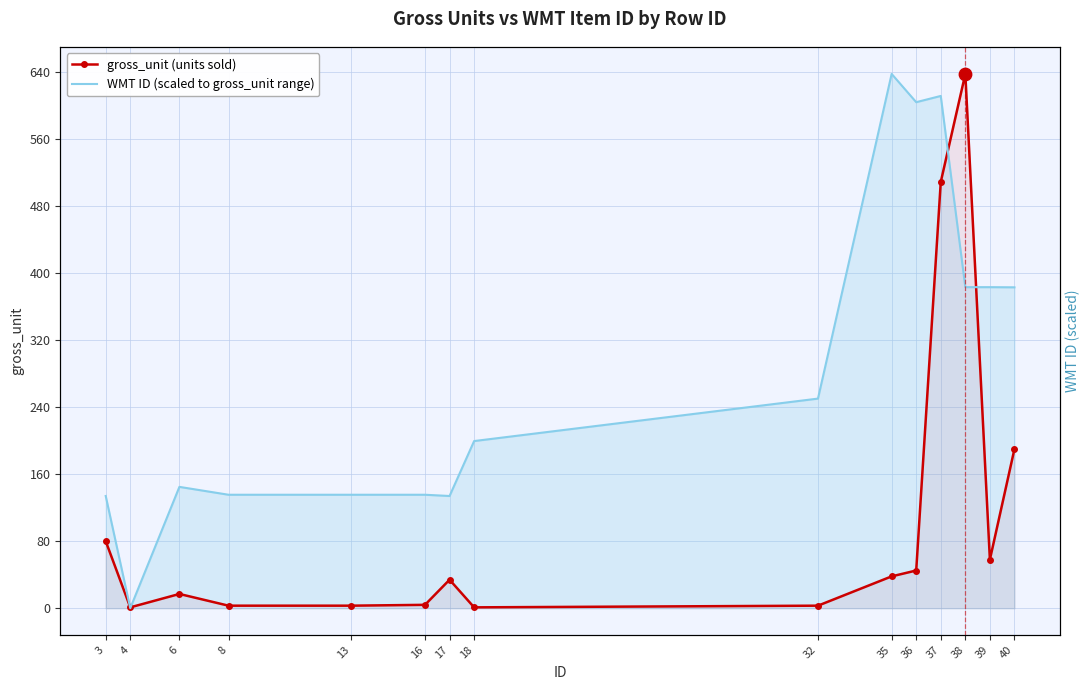

Is the value of WMT ID (scaled to gross_unit range) at 40 greater than the value of gross_unit (units sold) at 6?

Yes